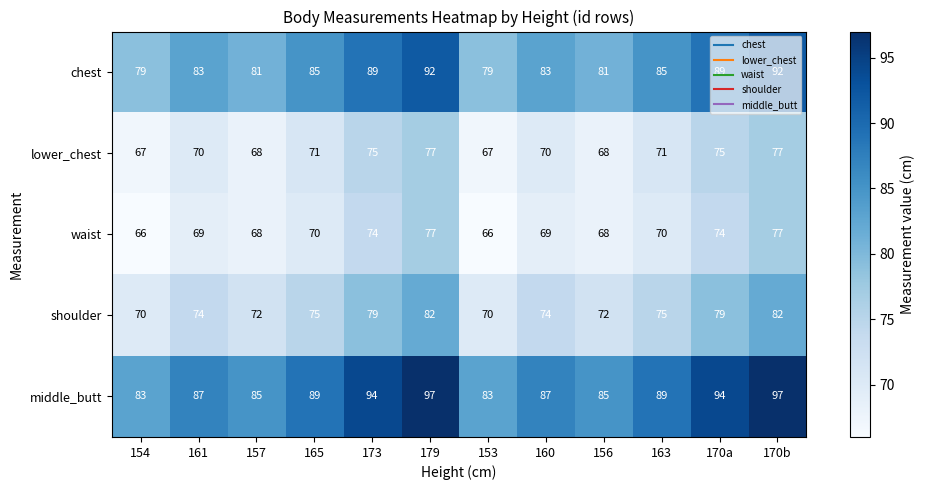

At 161, list the series in order from largest to smallest.

middle_butt, chest, shoulder, lower_chest, waist